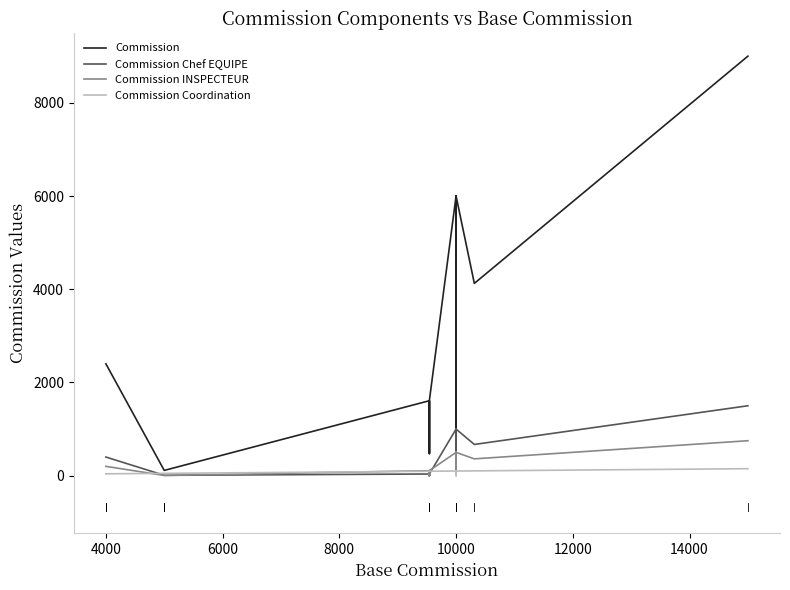

What is the maximum value for Commission Chef EQUIPE?

1500